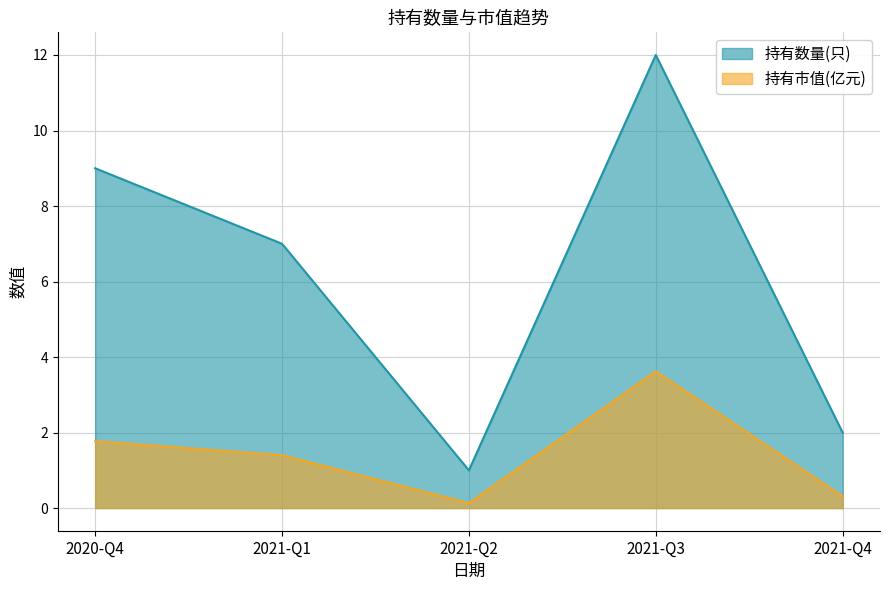

Is it true that 持有市值(亿元) equals 0.3 at 2021-Q4?

True